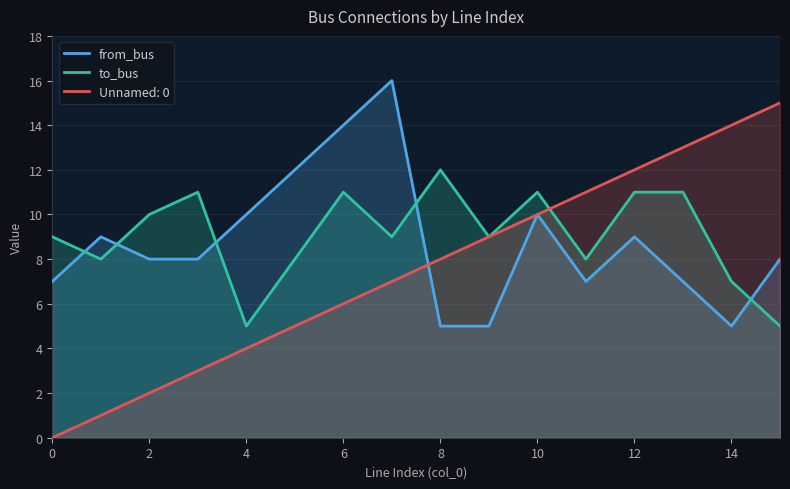

The to_bus series shows 12 at 11. True or false?

False